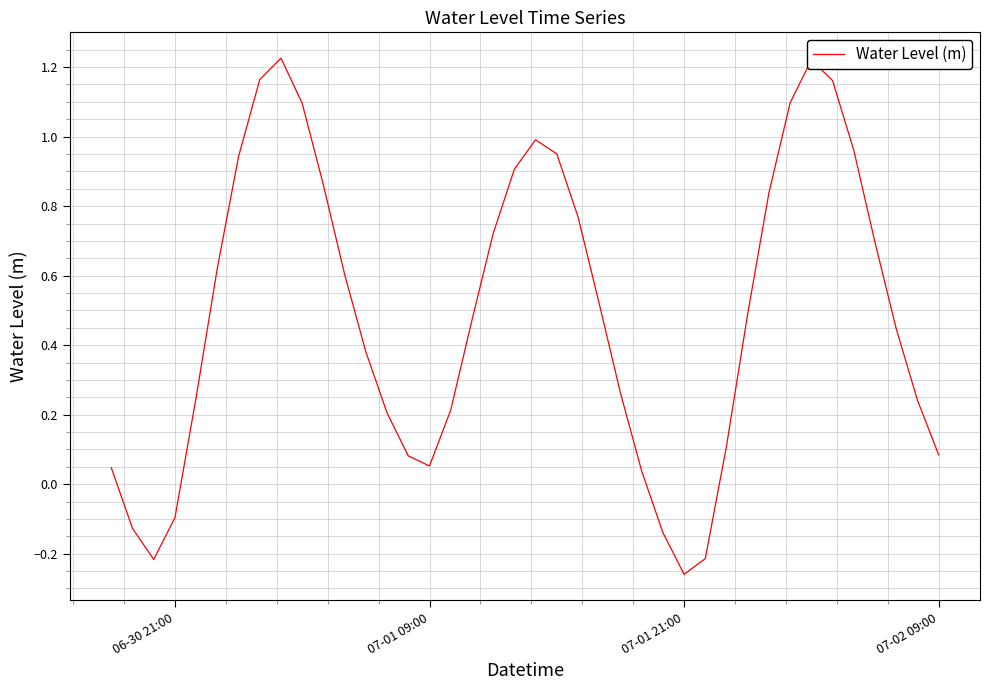

How many positive values are there?

34